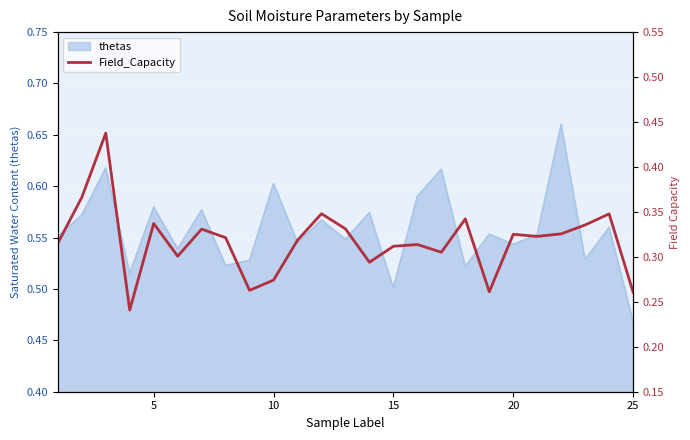

What is the difference between the maximum and minimum values?

0.2